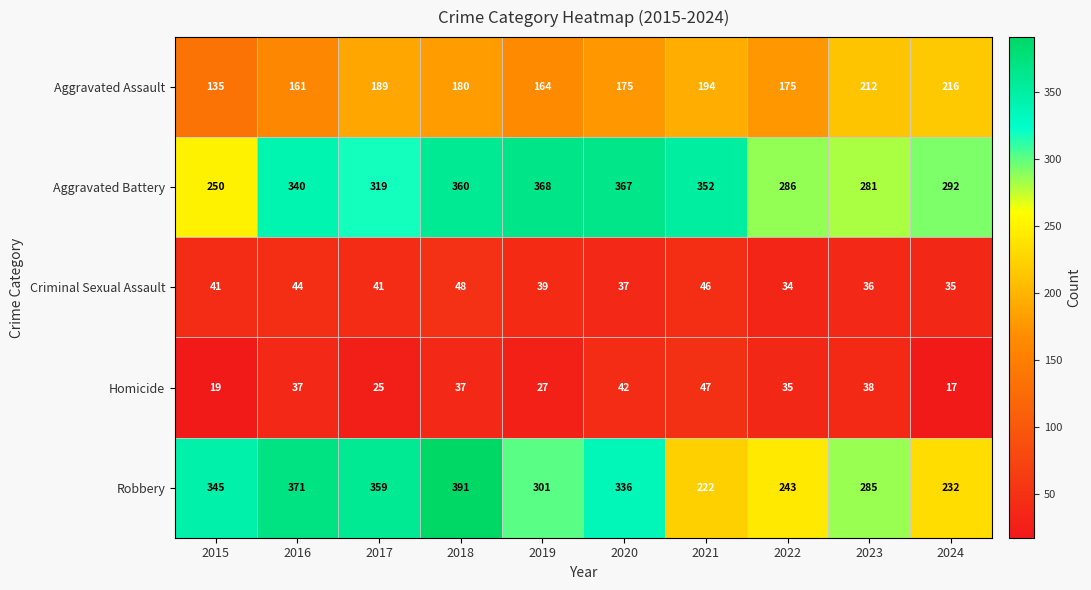

At how many categories does at least one series exceed 111?

10